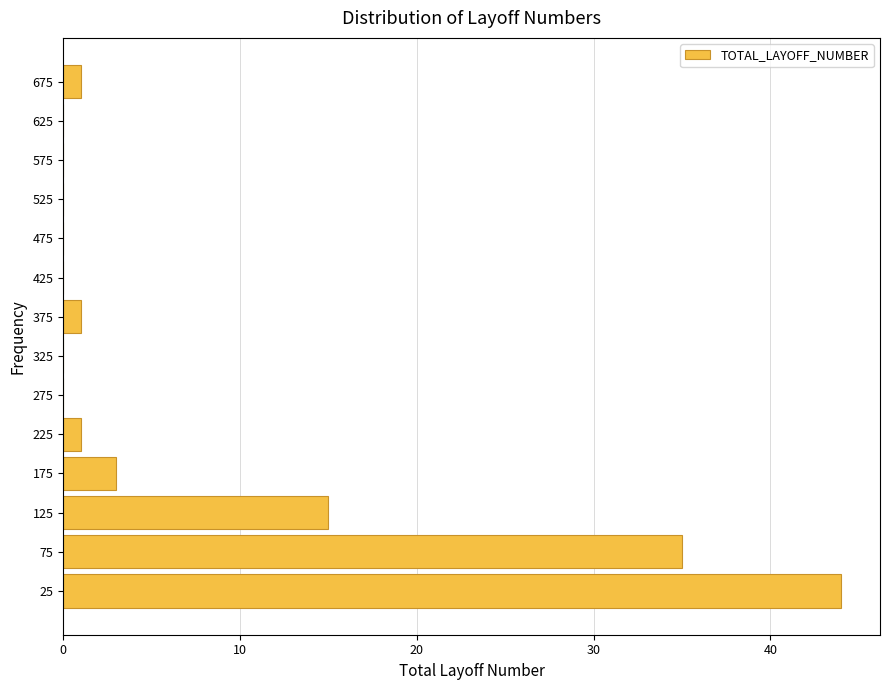

Over which range of the y-axis is the bar longest?

0 to 50